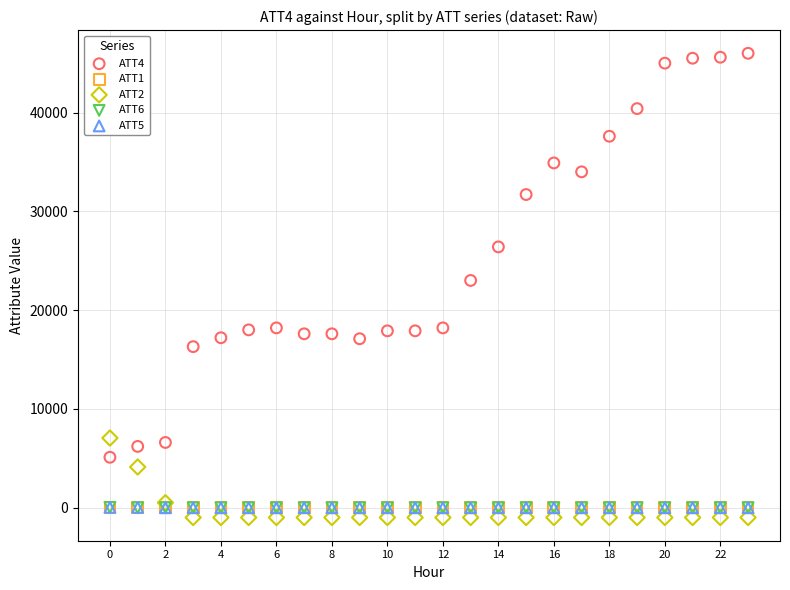

What are all the series names shown in the legend?

ATT4, ATT1, ATT2, ATT6, ATT5